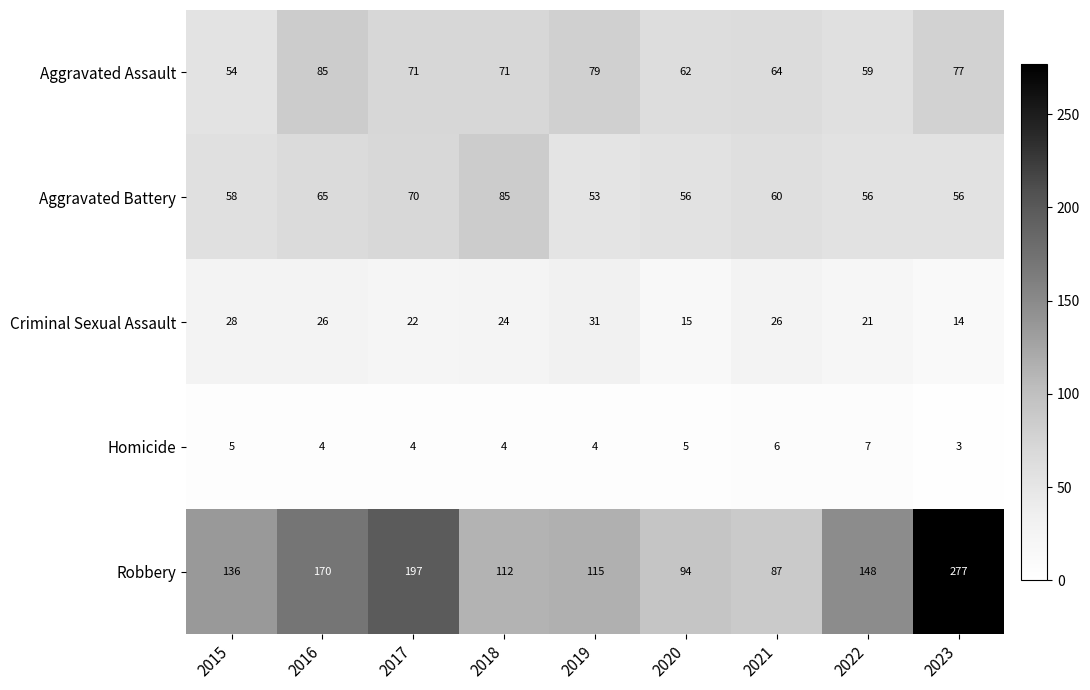

How many categories are shown in the chart?

9